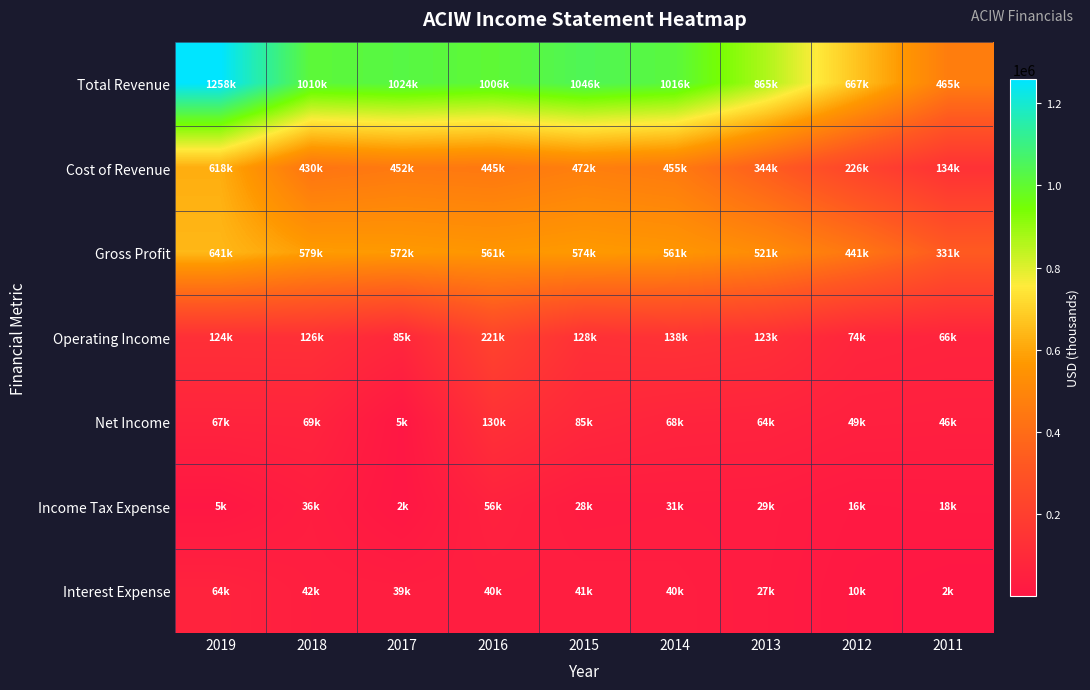

How many series are shown in this chart?

7